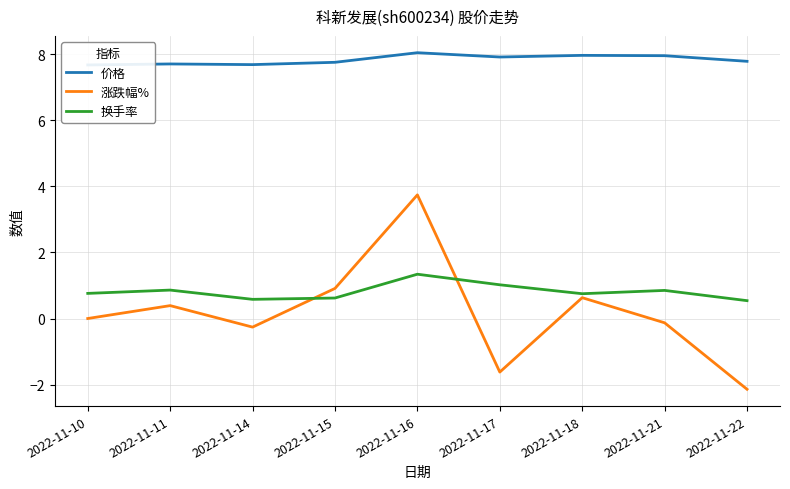

What are all the series names shown in the legend?

价格, 涨跌幅%, 换手率